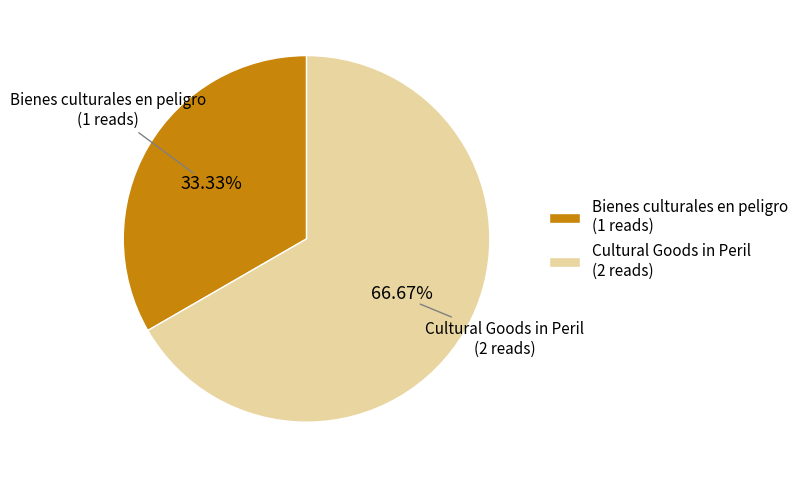

What is the smallest slice in the pie chart?

Bienes culturales en peligro